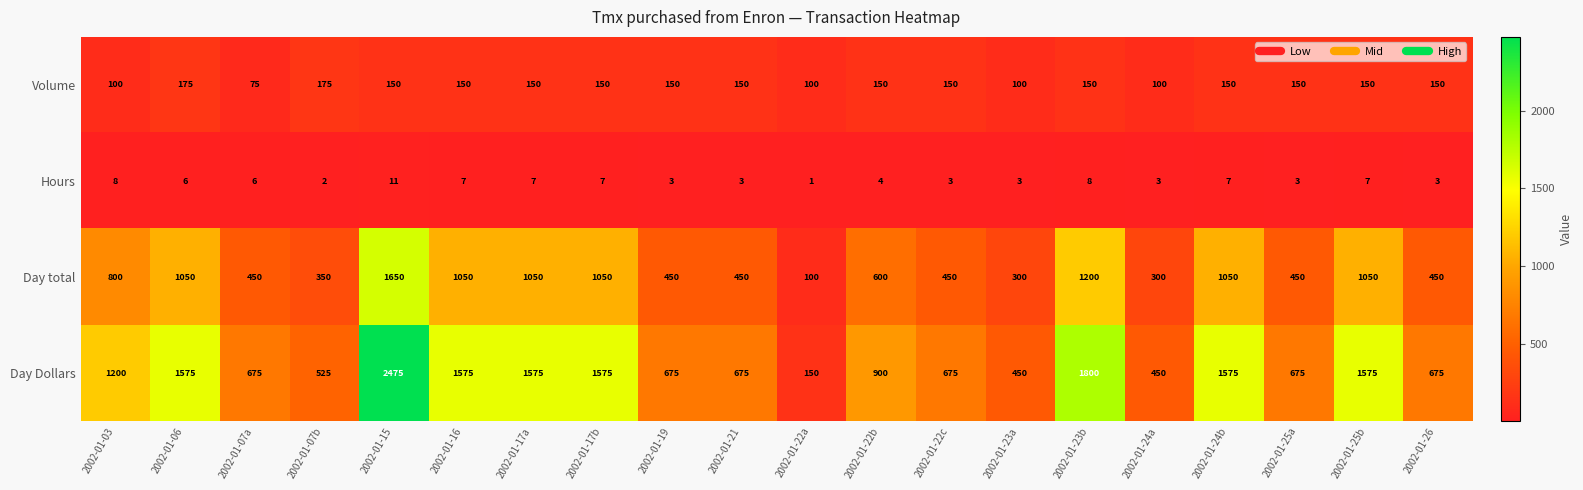

Where does the Day Dollars series first go above 900?

2002-01-03